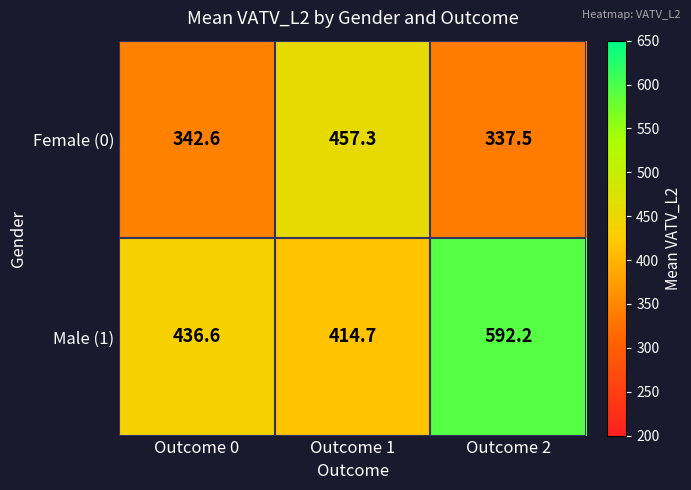

What is the difference between the highest and lowest values at Outcome 2?

254.7